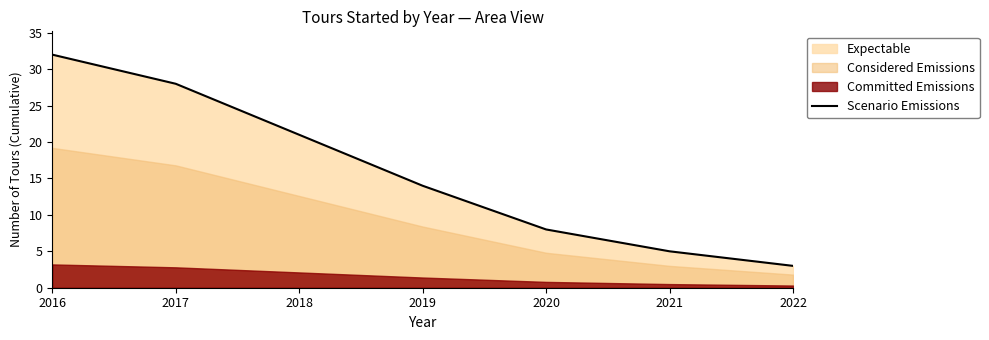

What is the approximate value at 2017, to the nearest 10?

30